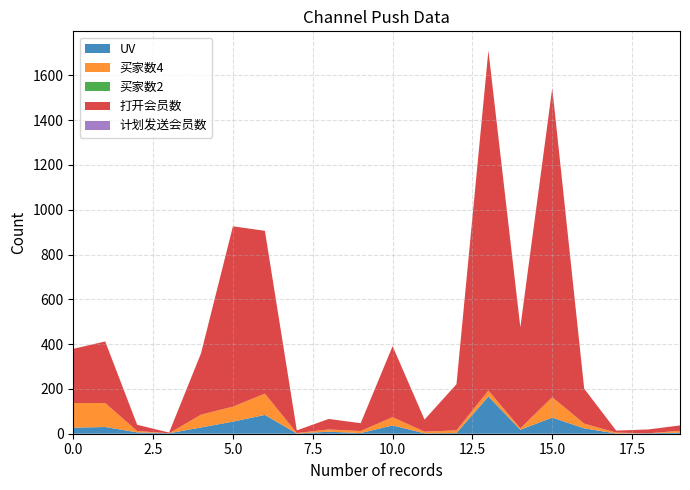

Reading left to right, what are all the values shown in this chart?

UV: 0=27	1=30	2=6	3=2	4=28	5=54	6=84	7=1	8=9	9=3	10=37	11=2	12=3	13=166	14=18	15=72	16=24	17=1	18=2	19=5
买家数4: 0=110	1=107	2=6	3=0	4=57	5=67	6=95	7=2	8=10	9=9	10=37	11=7	12=12	13=27	14=6	15=91	16=21	17=4	18=0	19=8
买家数2: 0=0	1=0	2=0	3=0	4=0	5=0	6=0	7=0	8=0	9=0	10=0	11=0	12=0	13=0	14=0	15=0	16=0	17=0	18=0	19=0
打开会员数: 0=242	1=275	2=28	3=3	4=274	5=805	6=727	7=12	8=47	9=35	10=317	11=54	12=206	13=1518	14=451	15=1380	16=156	17=9	18=17	19=24
计划发送会员数: 0=0	1=0	2=0	3=0	4=0	5=0	6=0	7=0	8=0	9=0	10=0	11=0	12=0	13=0	14=0	15=0	16=0	17=0	18=0	19=0